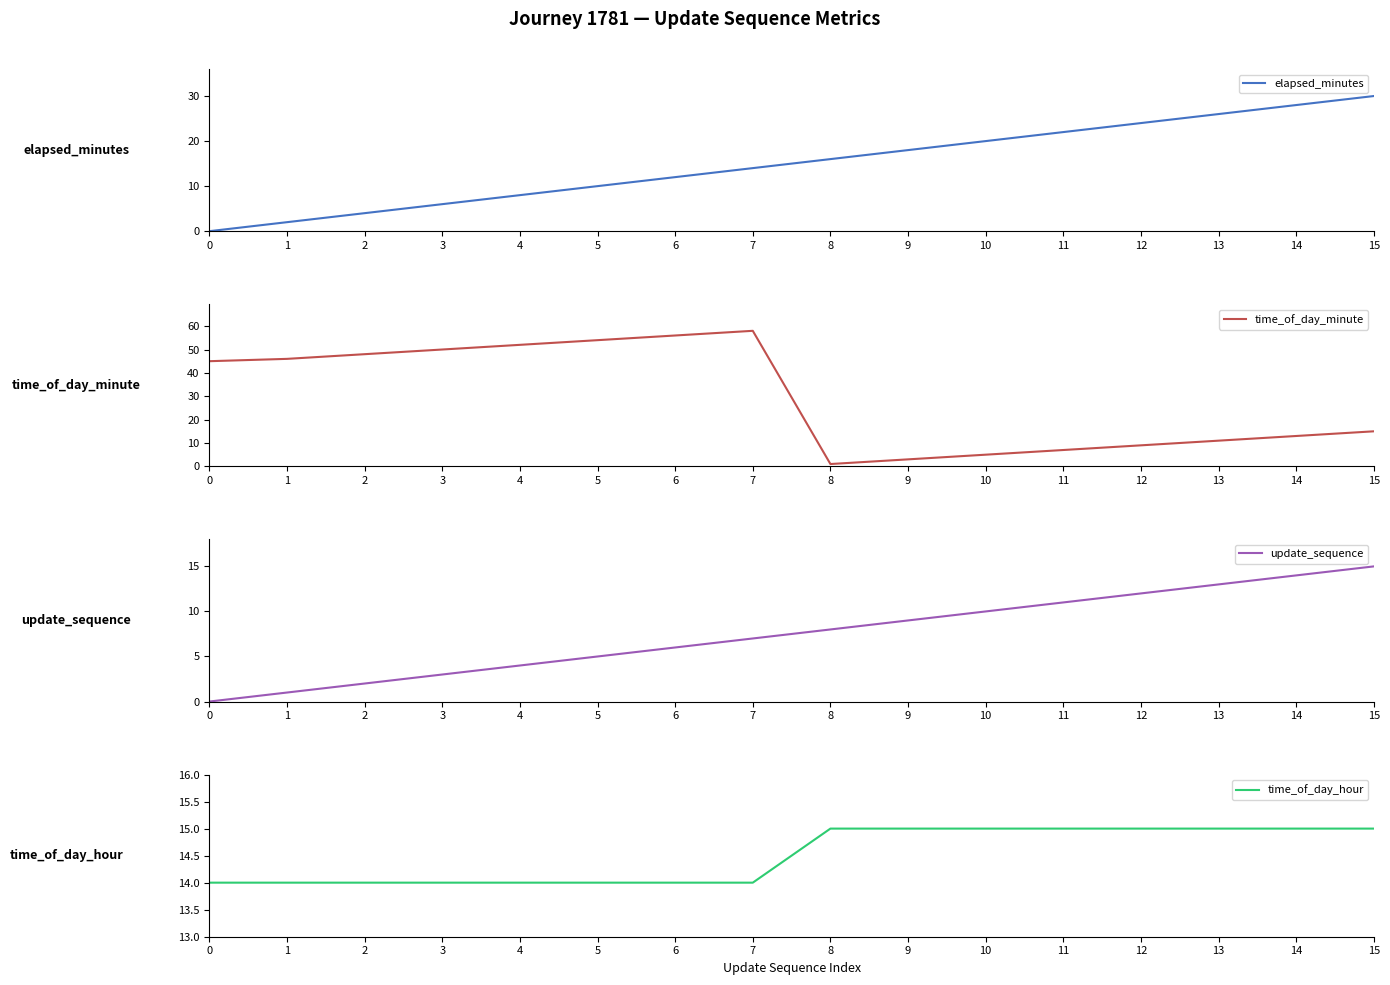

True or false: update_sequence and time_of_day_minute cross at least once.

True